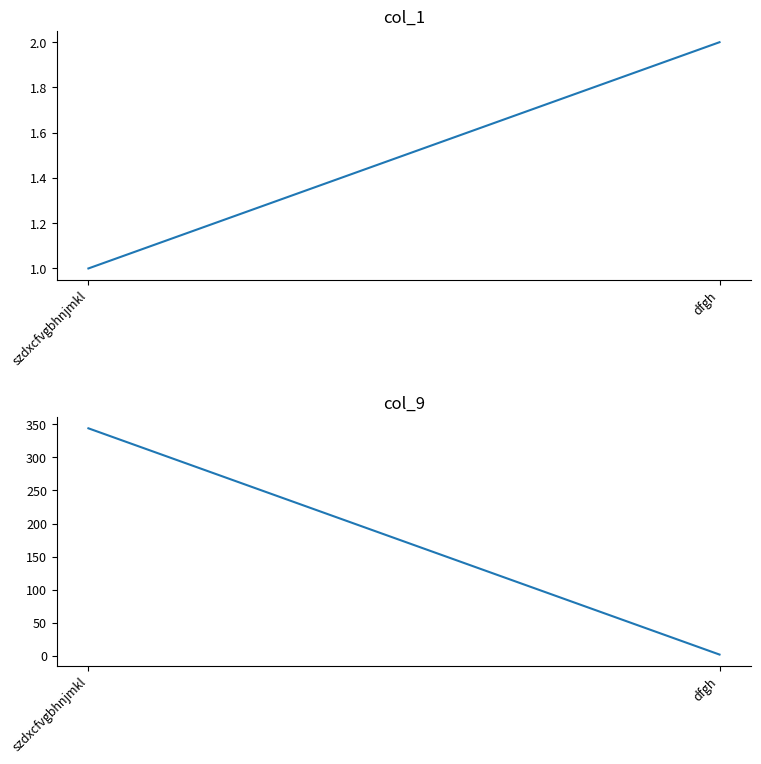

The value of col_9 at szdxcfvgbhnjmkl is 344. True or false?

True